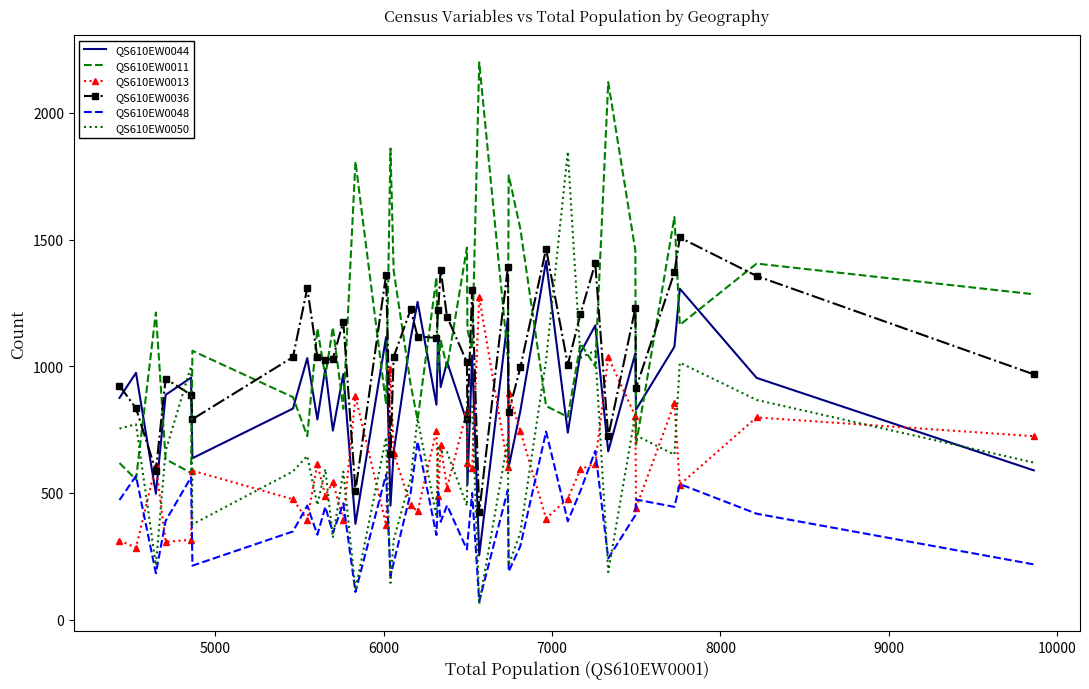

Which series has the largest total across all categories?

QS610EW0011